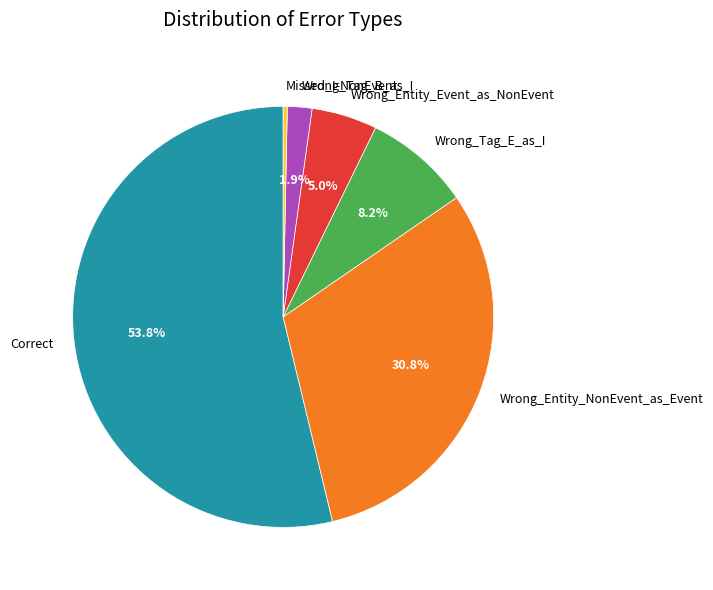

The Wrong_Tag_B_as_I slice represents 2% of the pie. True or false?

True